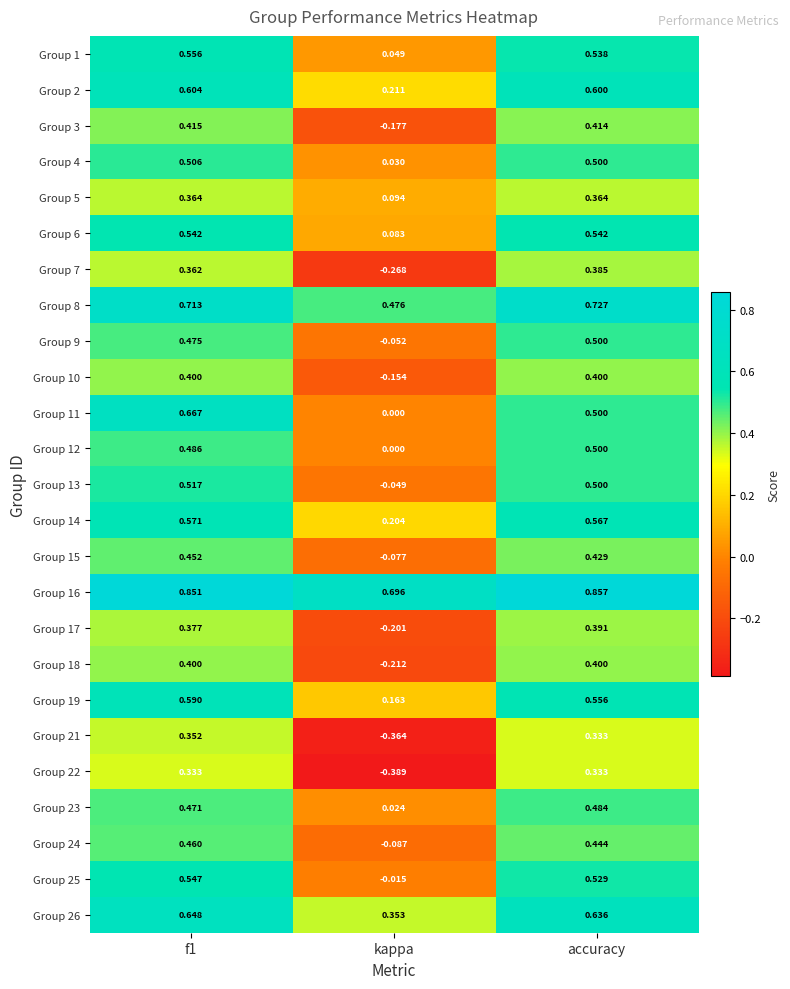

Which label corresponds to the largest value in the chart?

accuracy